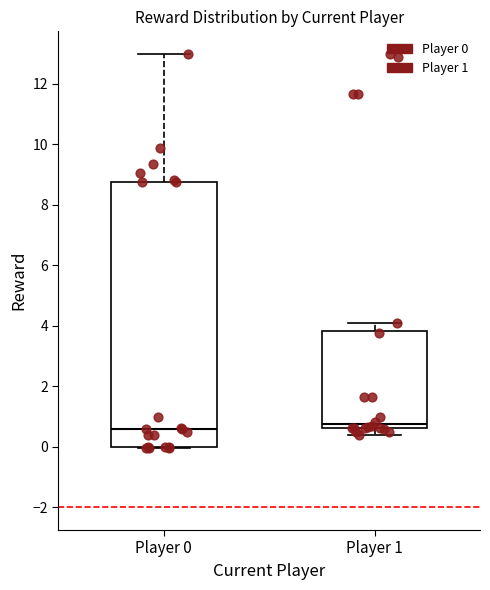

Comparing the boxes themselves (not the whiskers), which one is the tallest?

Player 0